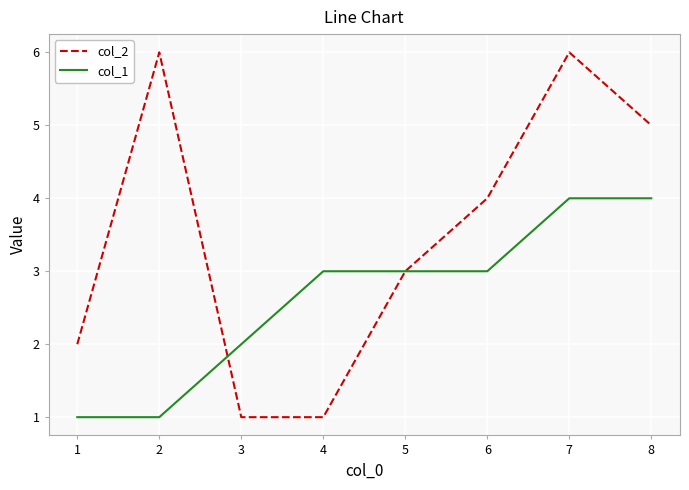

Which series has the largest total across all categories?

col_2